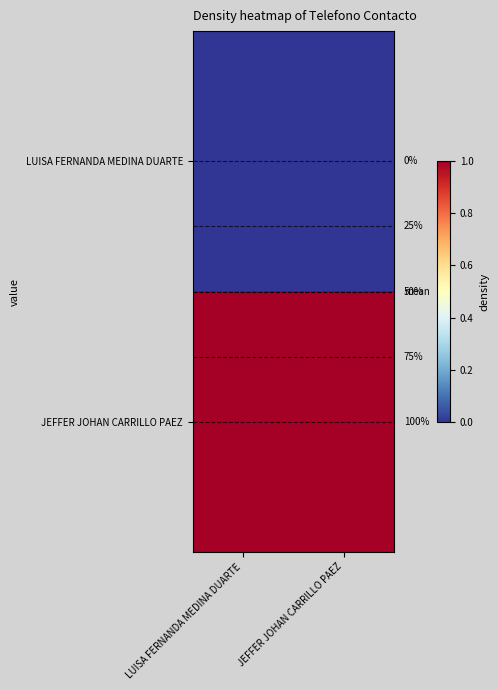

Which series changed the most between LUISA FERNANDA MEDINA DUARTE and JEFFER JOHAN CARRILLO PAEZ?

LUISA FERNANDA MEDINA DUARTE